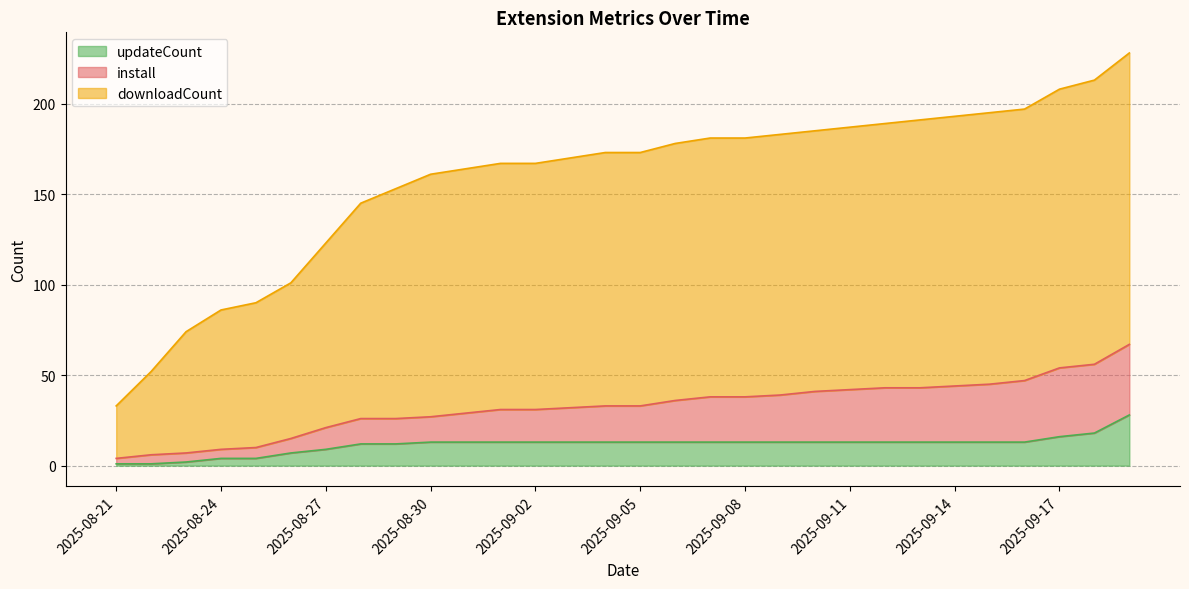

Reading left to right, what are all the values shown in this chart?

install: 4	6	7	9	10	15	21	26	26	27	29	31	31	32	33	33	36	38	38	39	41	42	43	43	44	45	47	54	56	67
downloadCount: 33	52	74	86	90	101	123	145	153	161	164	167	167	170	173	173	178	181	181	183	185	187	189	191	193	195	197	208	213	228
updateCount: 1	1	2	4	4	7	9	12	12	13	13	13	13	13	13	13	13	13	13	13	13	13	13	13	13	13	13	16	18	28